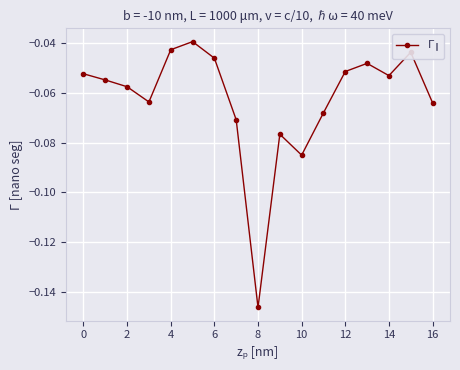

What is the sum of all values?

-1.1